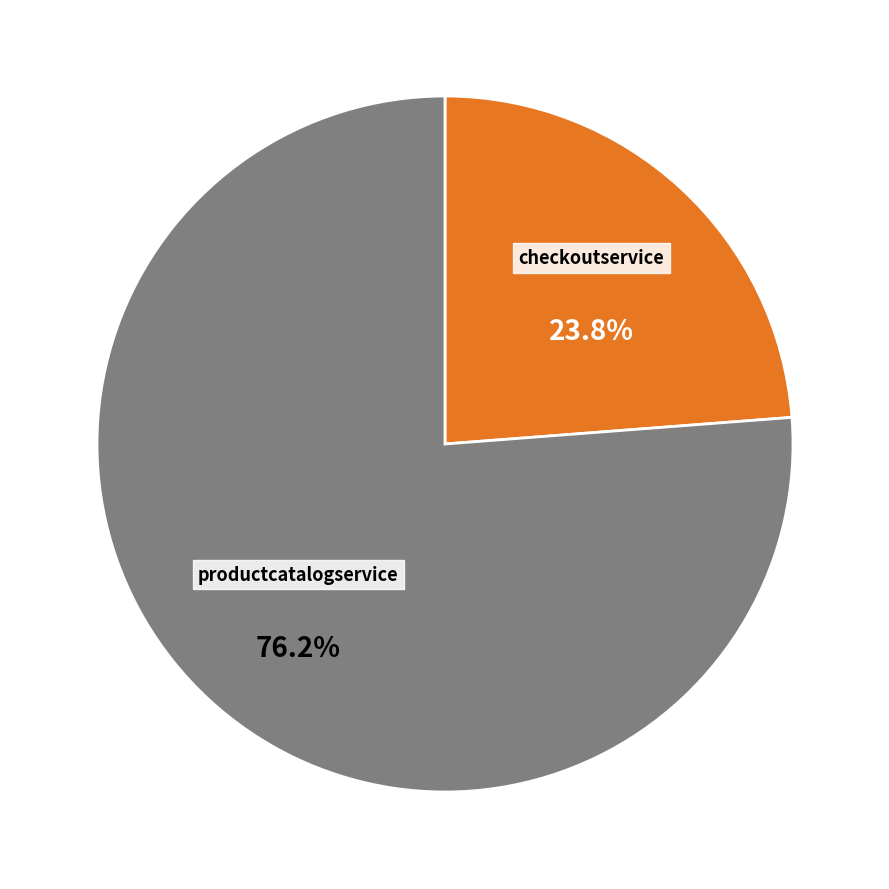

Combined, what portion of the pie is checkoutservice and productcatalogservice?

100.0%